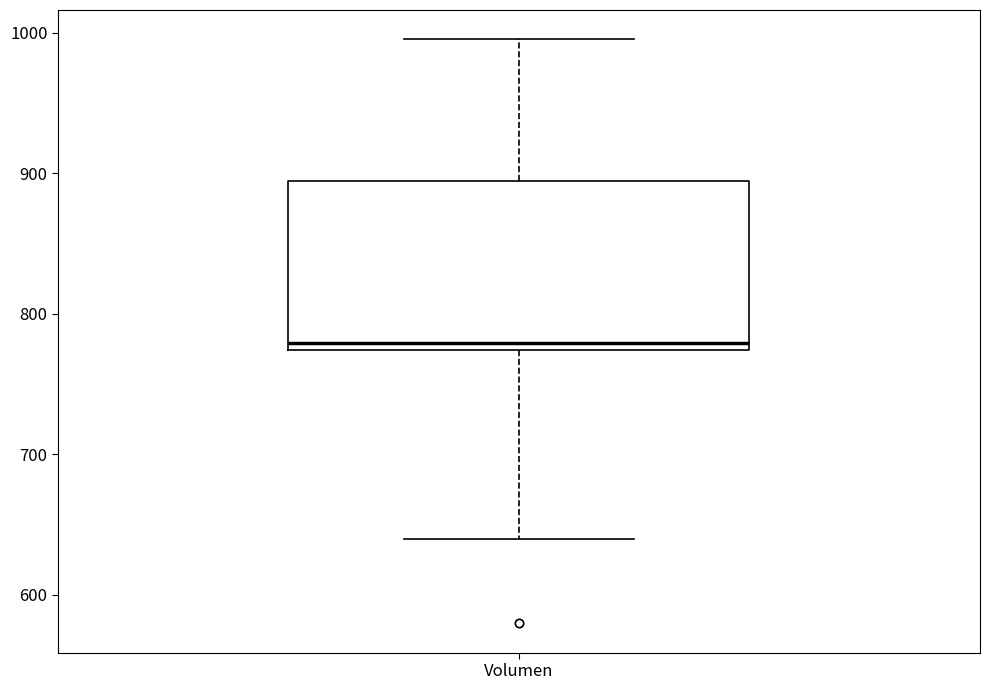

Where is the upper edge of the box for Volumen on the y-axis? The values are not printed on the chart, so give them approximately, as read against the axis.

890